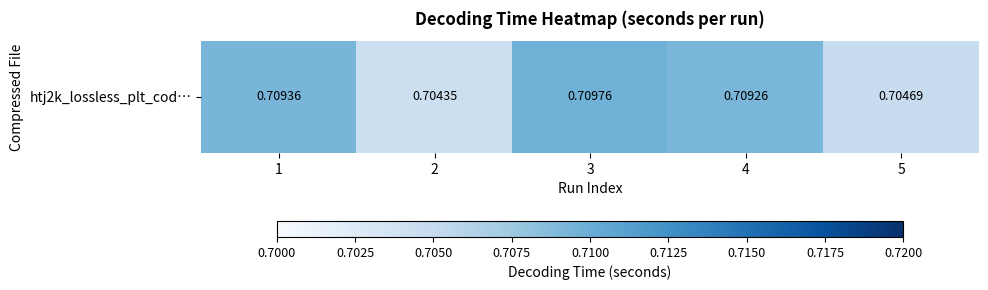

What is the maximum value shown in the chart?

0.7